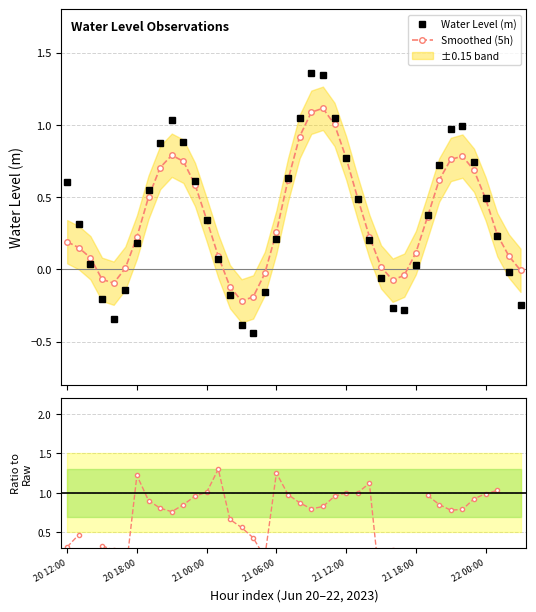

The Water Level (m) series shows 0.4 at 35. True or false?

False